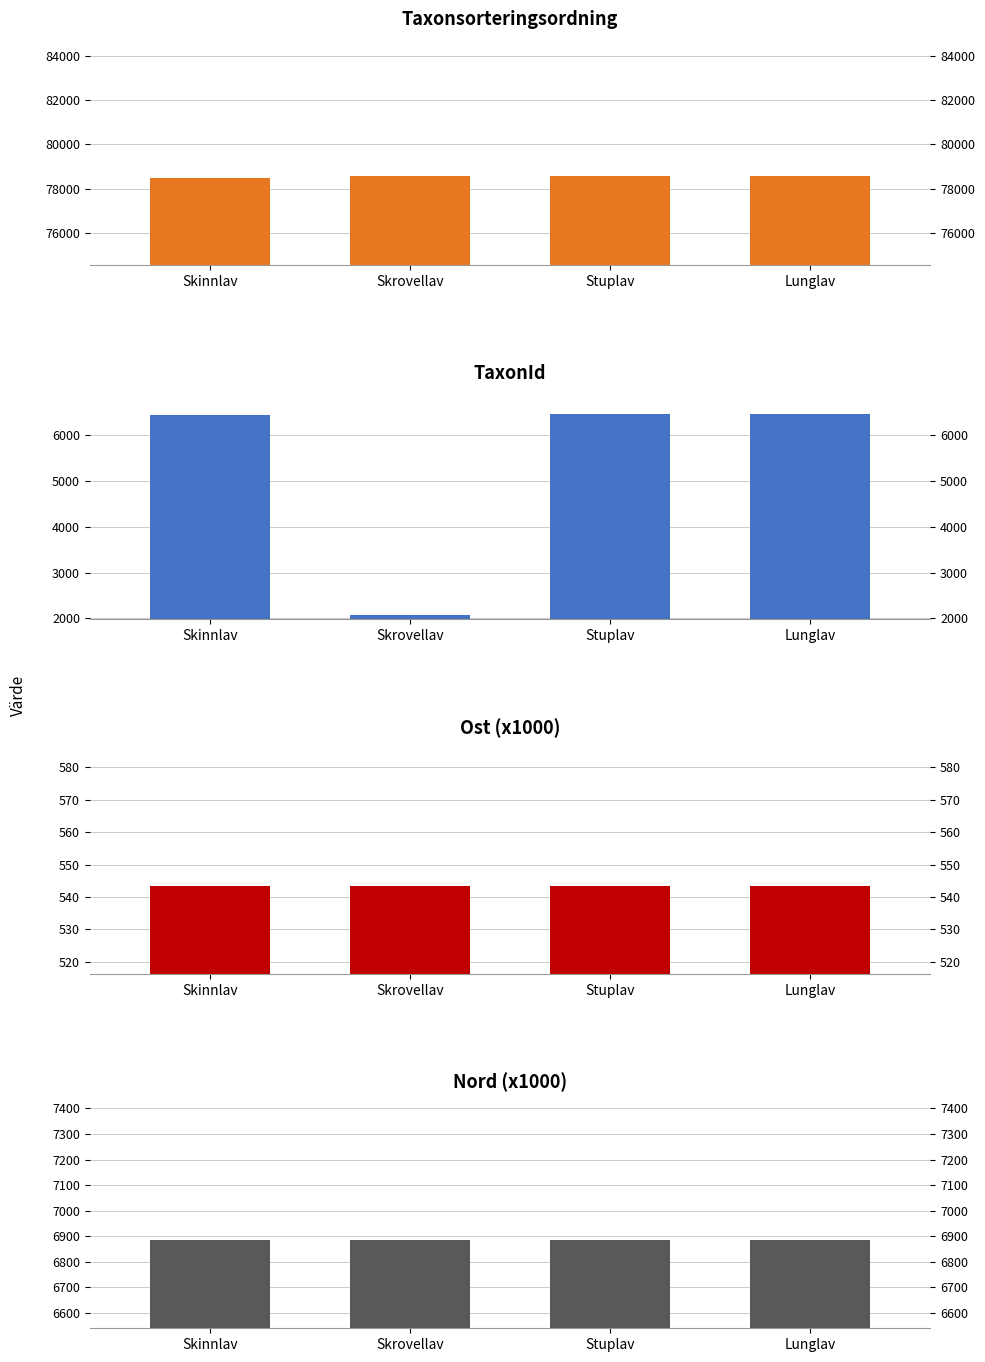

What are all the series names shown in the legend?

Taxonsorteringsordning, TaxonId, Ost, Nord